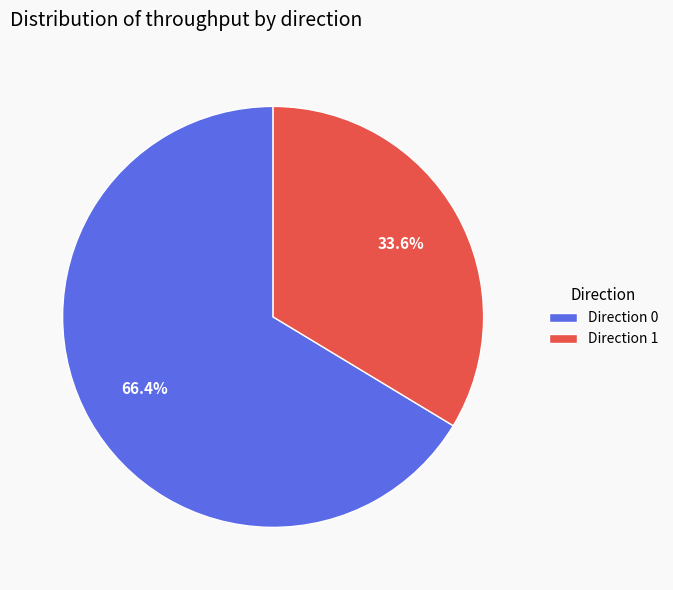

Rank the categories by value from lowest to highest.

Direction 1, Direction 0